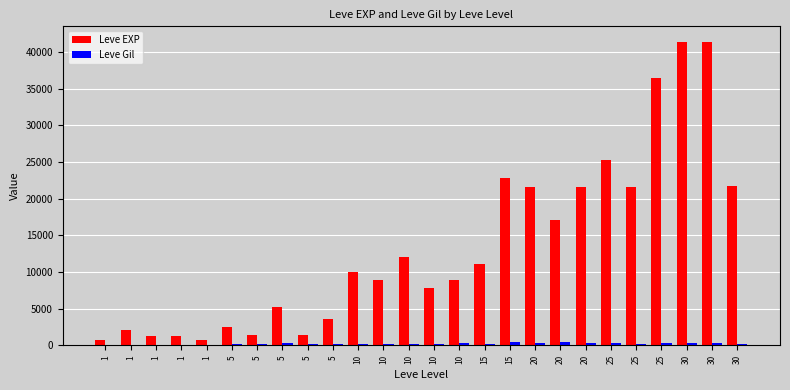

What is the value of the Leve EXP bar at the 6th from the left?

2490